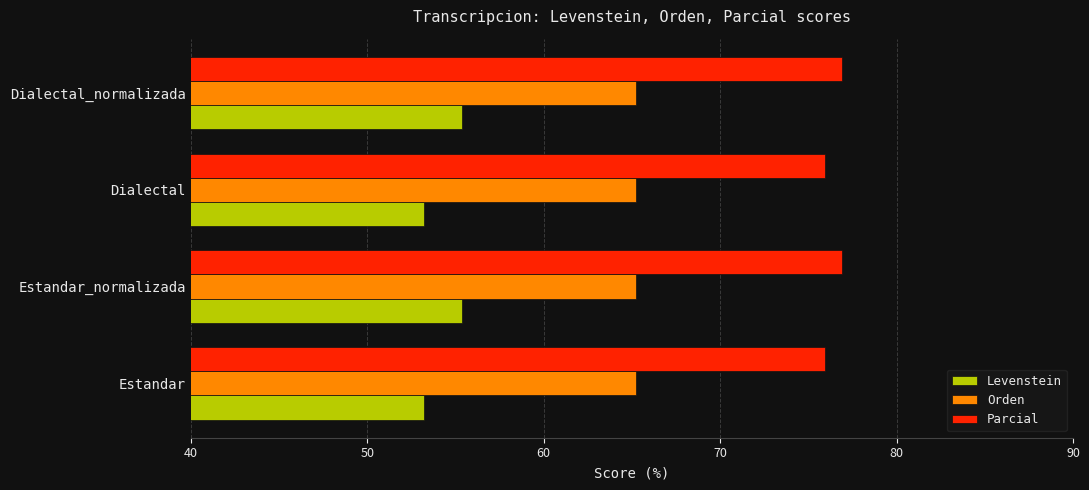

What is the difference between the highest and lowest values at Dialectal?

22.7